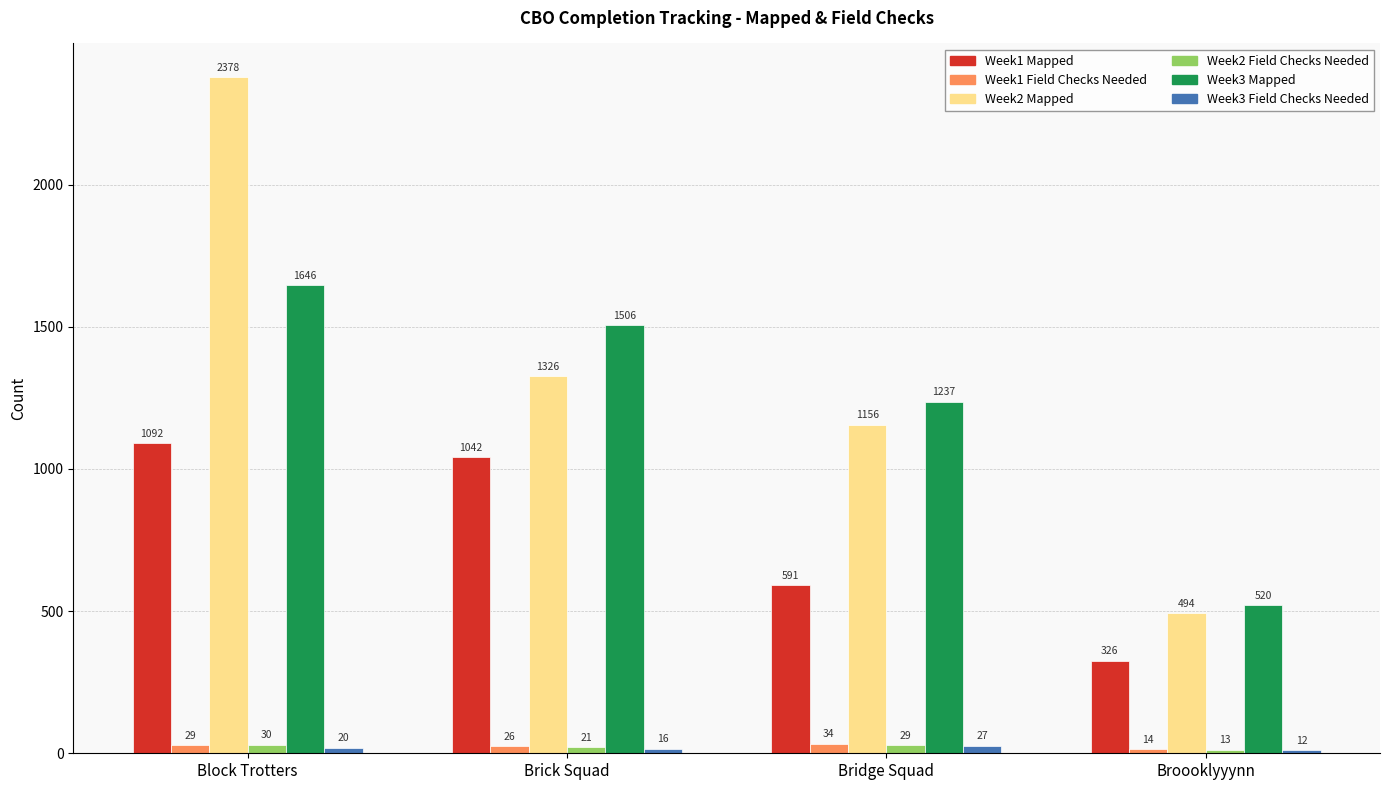

What is the difference between the highest and lowest values at Brick Squad?

1490